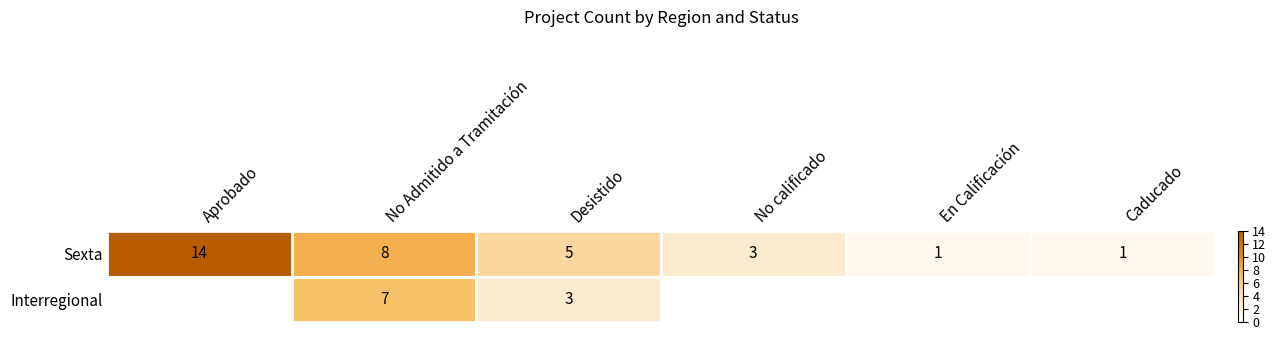

The value of Sexta at Desistido is 9. True or false?

False